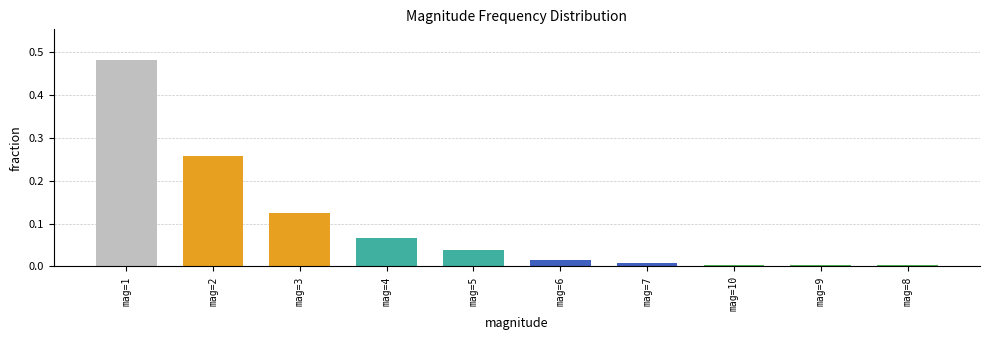

Is it true that the value at mag=6 is 0.0?

True